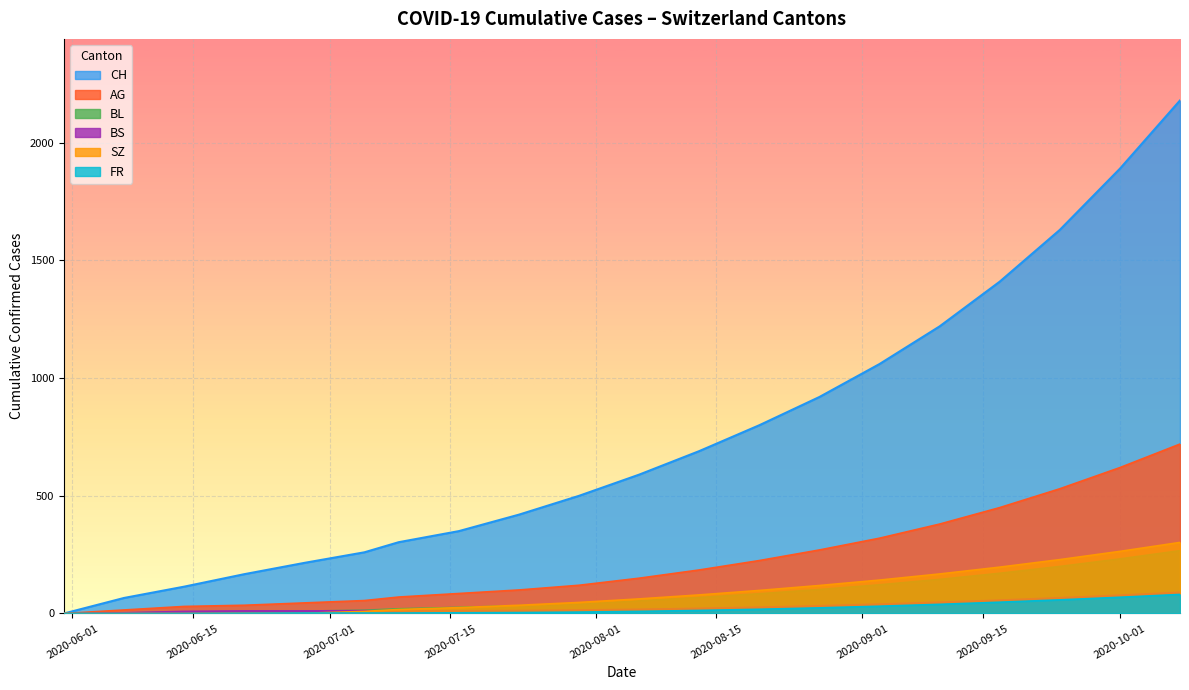

Which series has the largest range (max minus min)?

CH